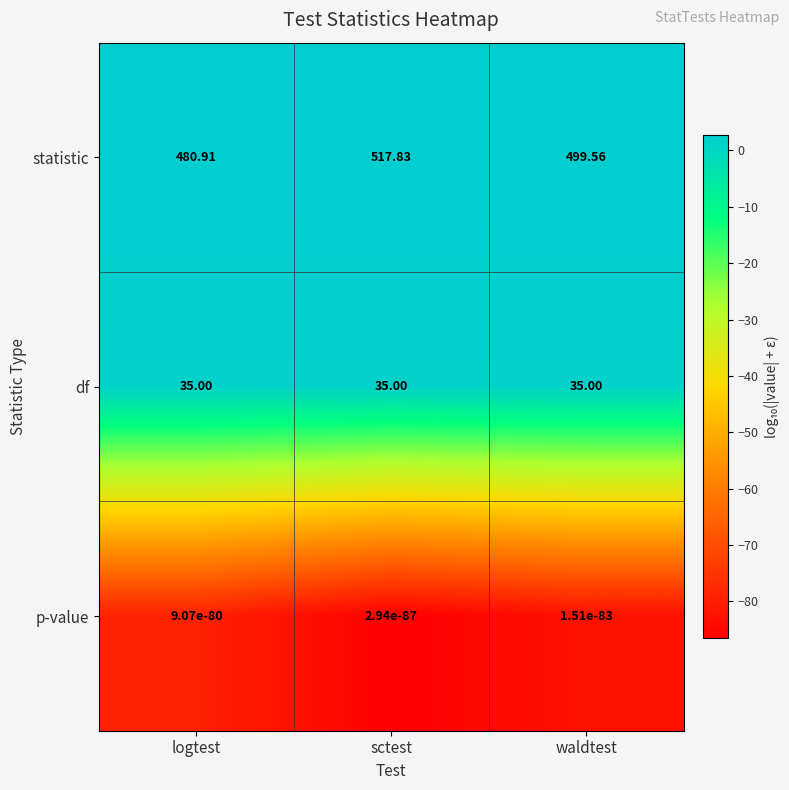

Which series changed the most between logtest and sctest?

statistic